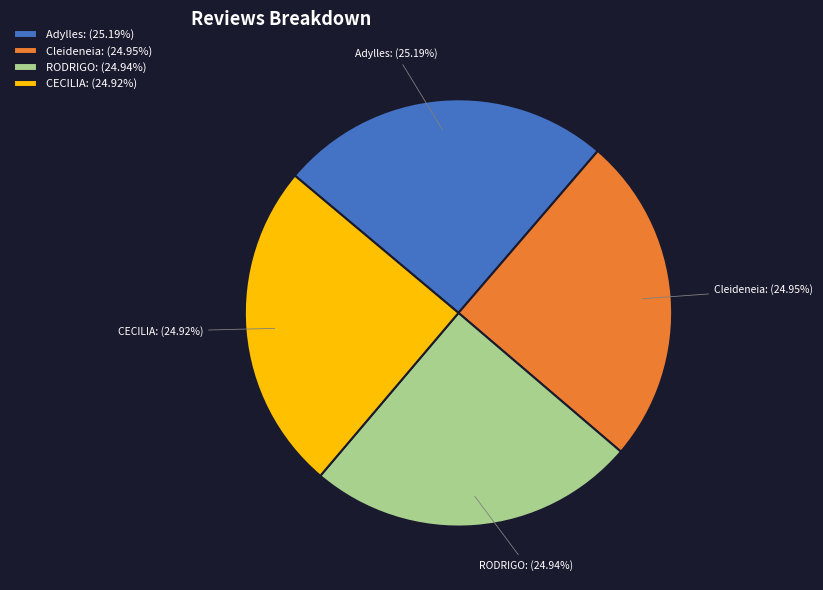

Does Adylles: (25.19%) account for over 50% of the chart?

No